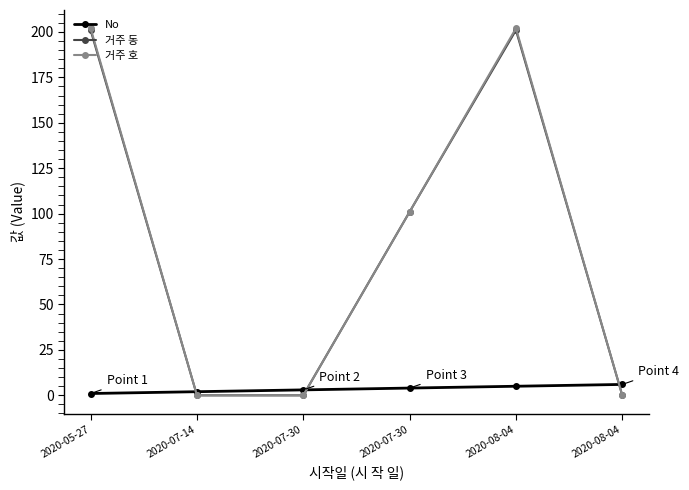

At which label does No first exceed 4?

2020-08-04